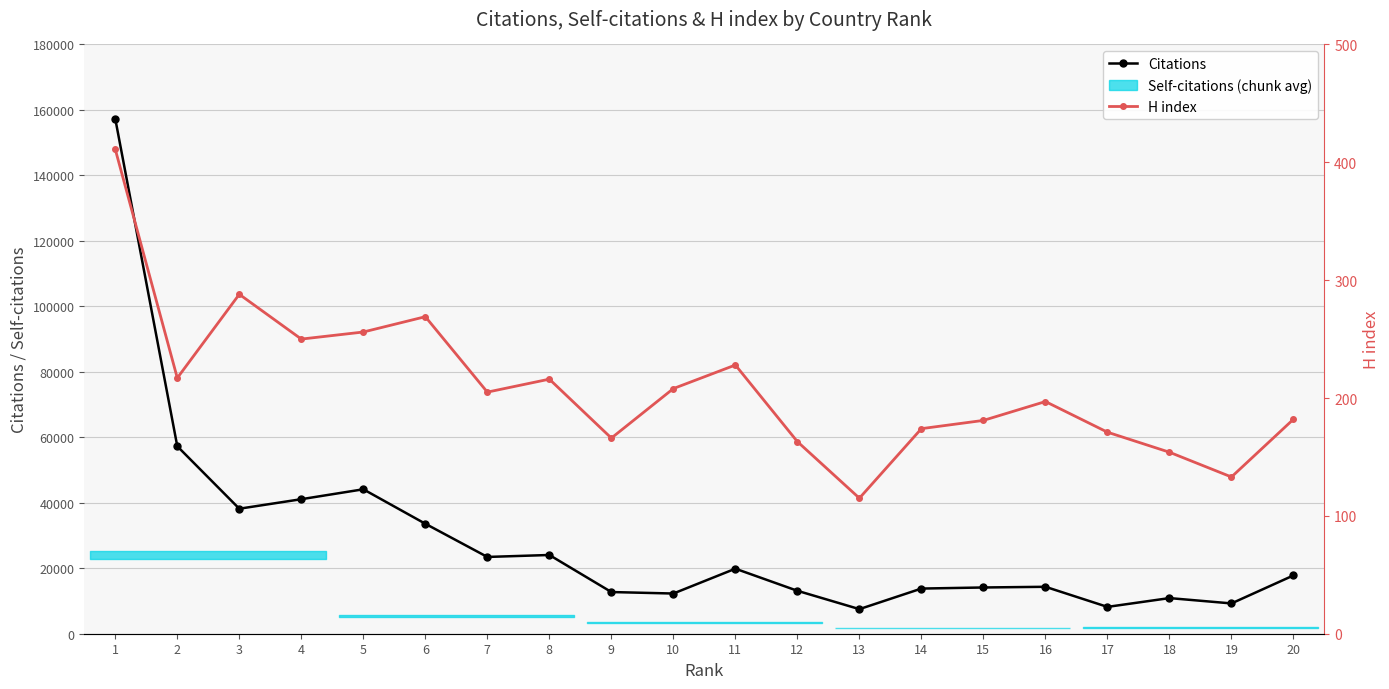

Which series has the widest spread of values?

Citations